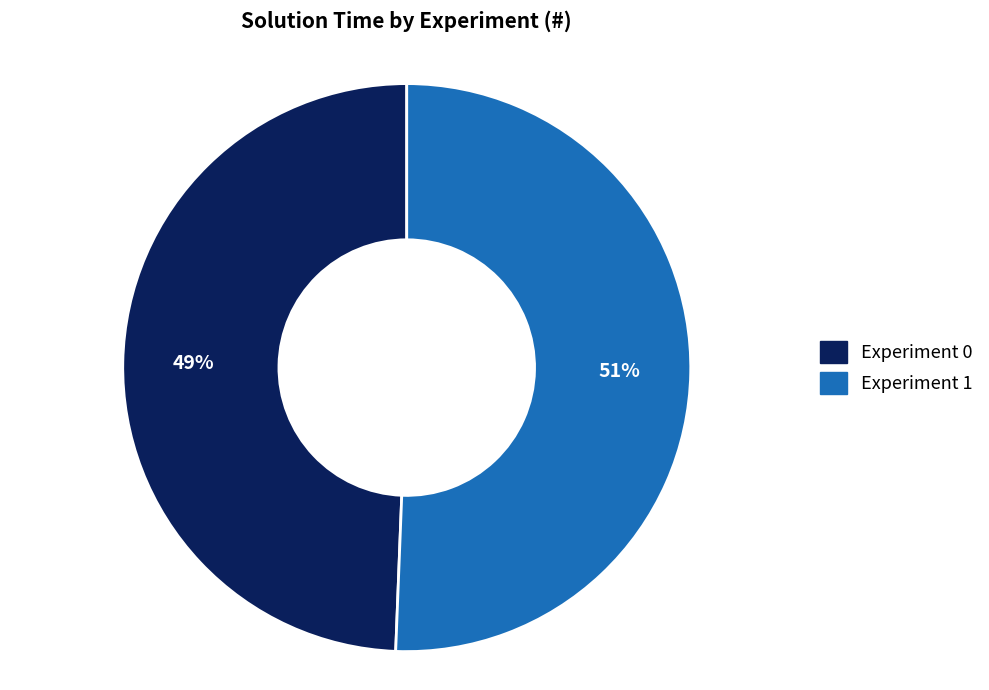

Is there any slice that represents more than half of the pie?

Yes